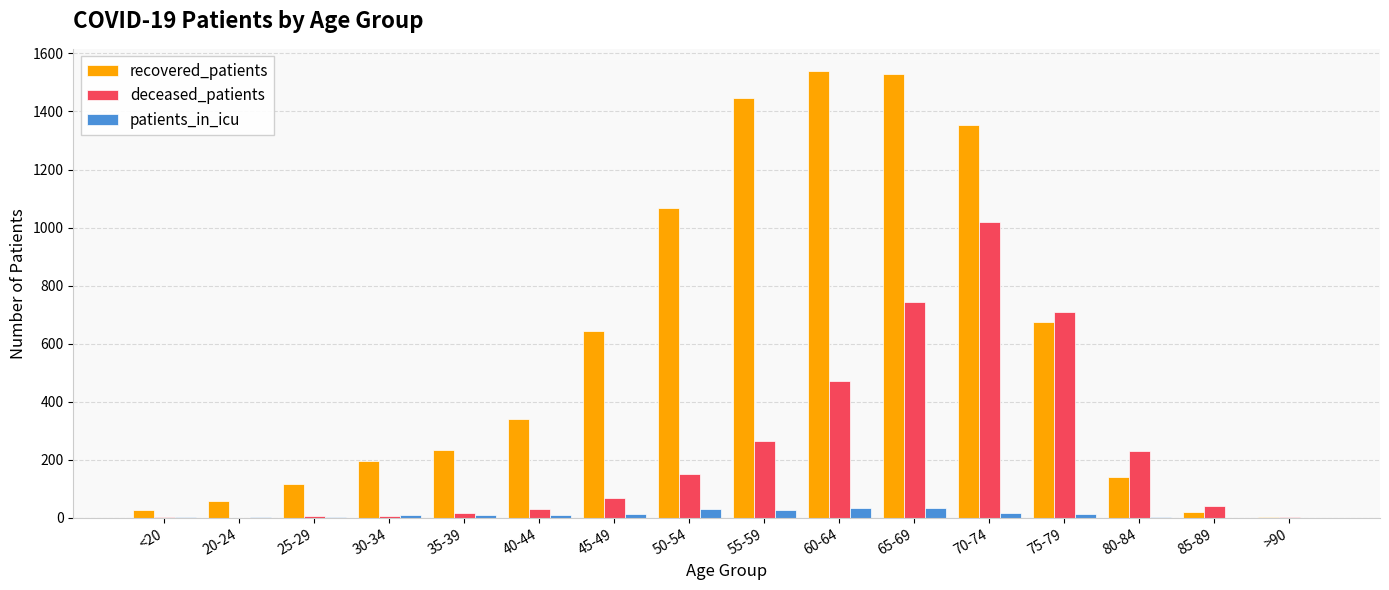

The value of deceased_patients at 70-74 is 475. True or false?

False